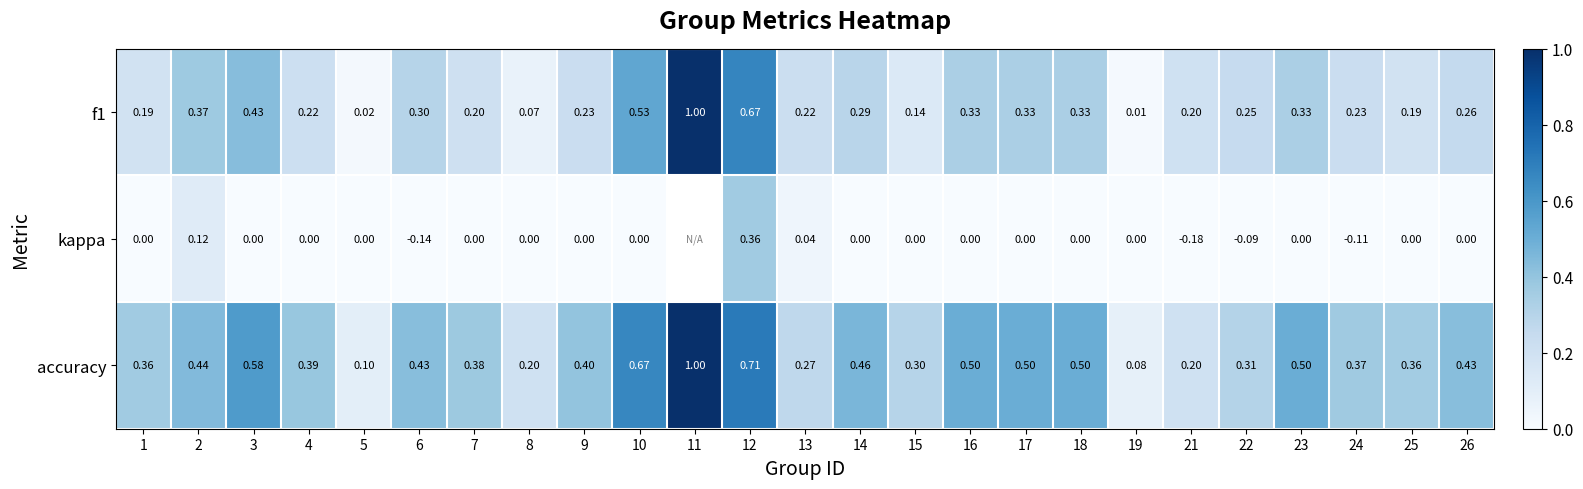

Is the value of f1 at 2 greater than the value of accuracy at 26?

No